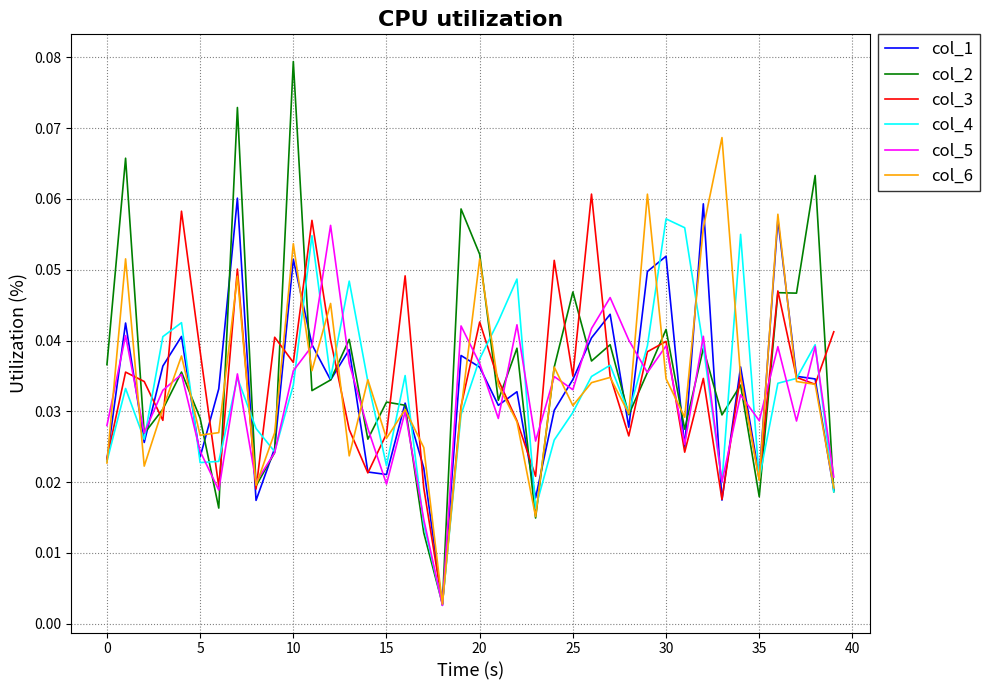

Which series has the largest range (max minus min)?

col_2